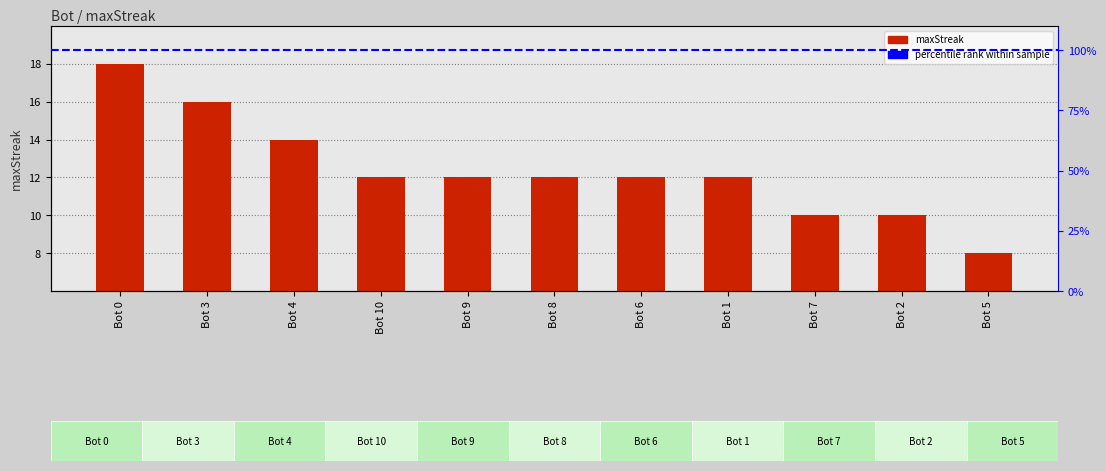

What position from the left is Bot 6?

7